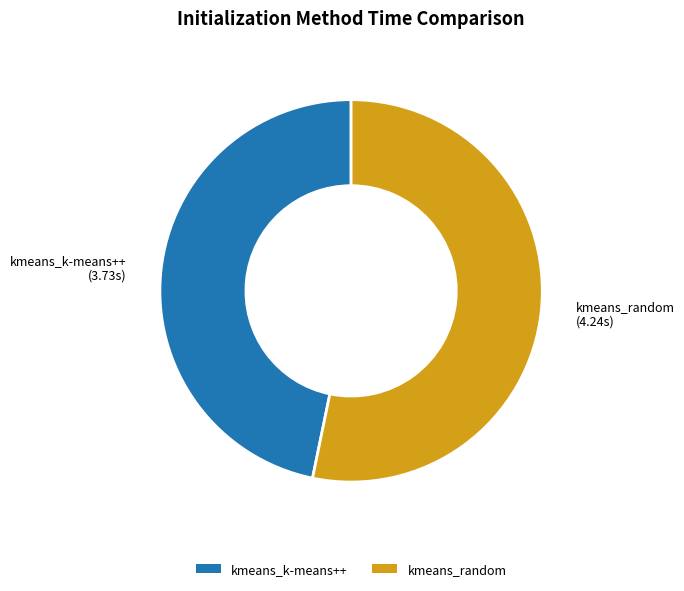

Which has a higher value, kmeans_random or kmeans_k-means++?

kmeans_random